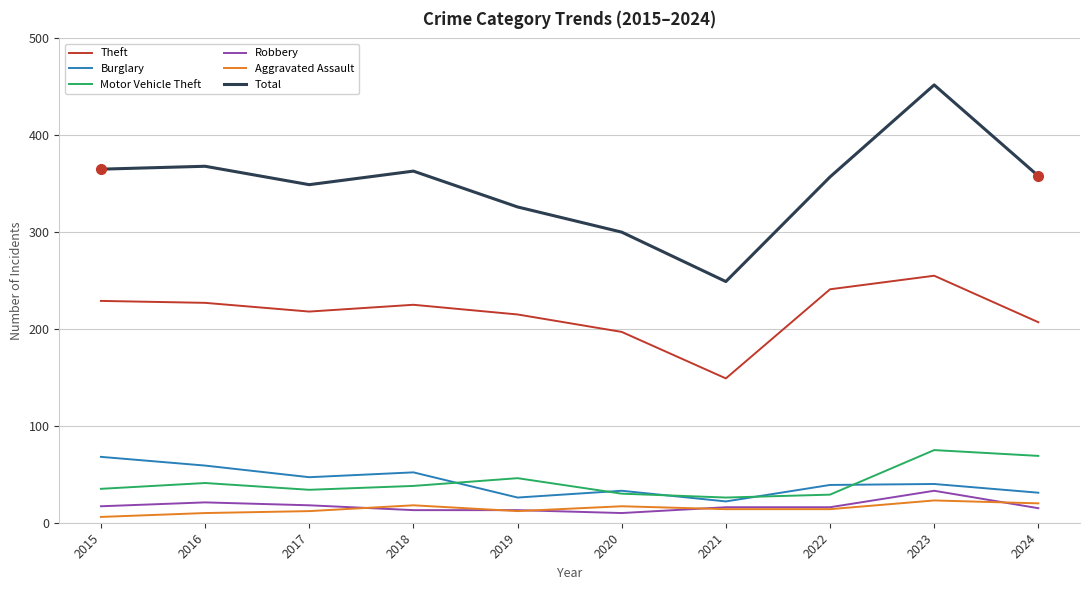

True or false: Total has a value of 357 at 2022.

True